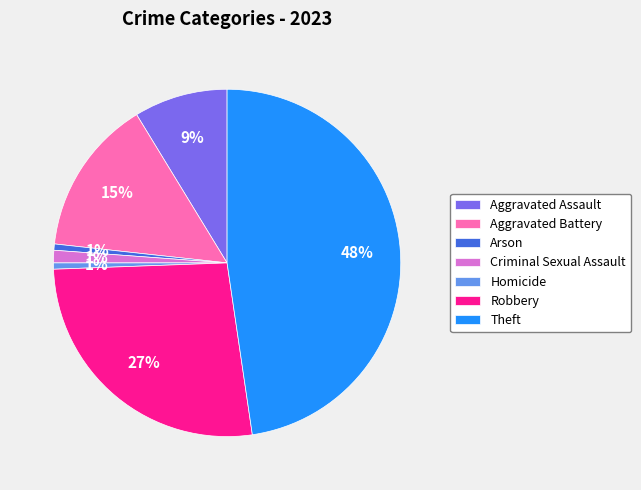

Between Robbery and Criminal Sexual Assault, which is larger?

Robbery